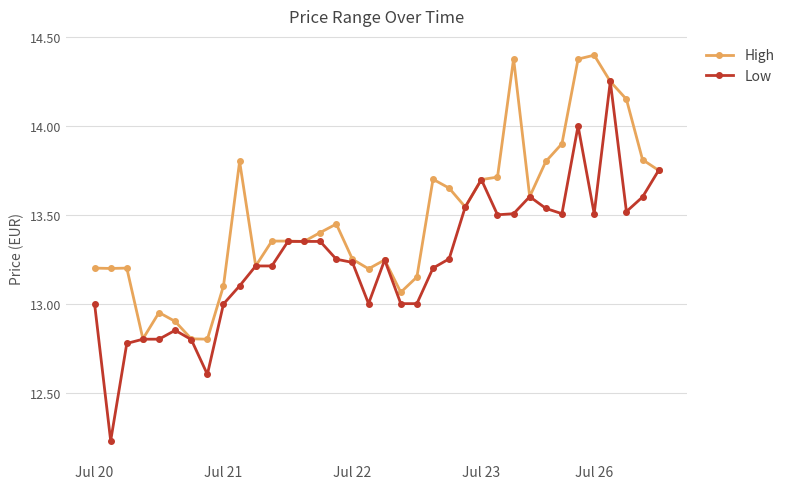

Which series has the largest range (max minus min)?

Low